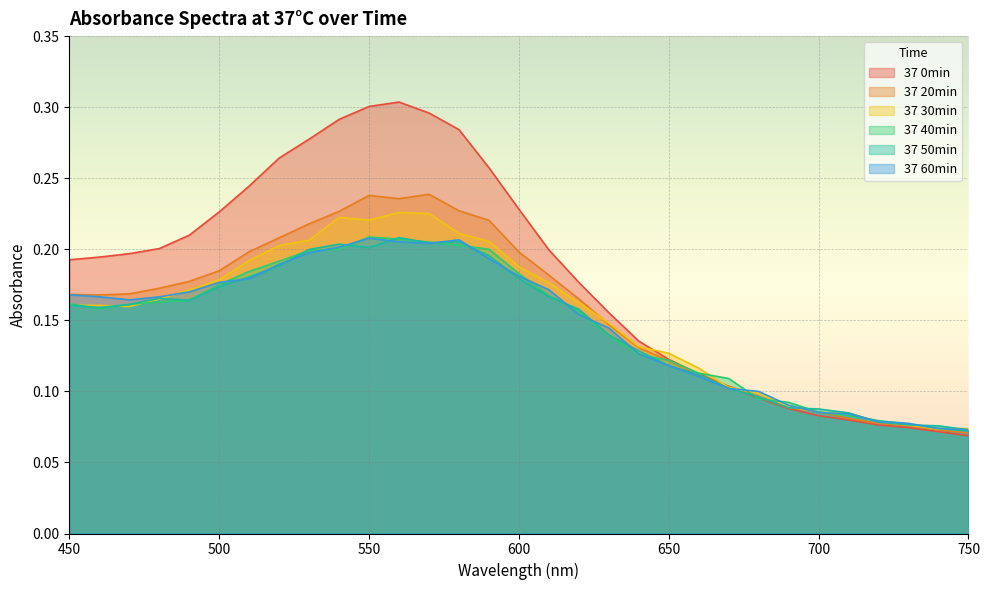

True or false: 37 20min and 37 50min cross at least once.

True